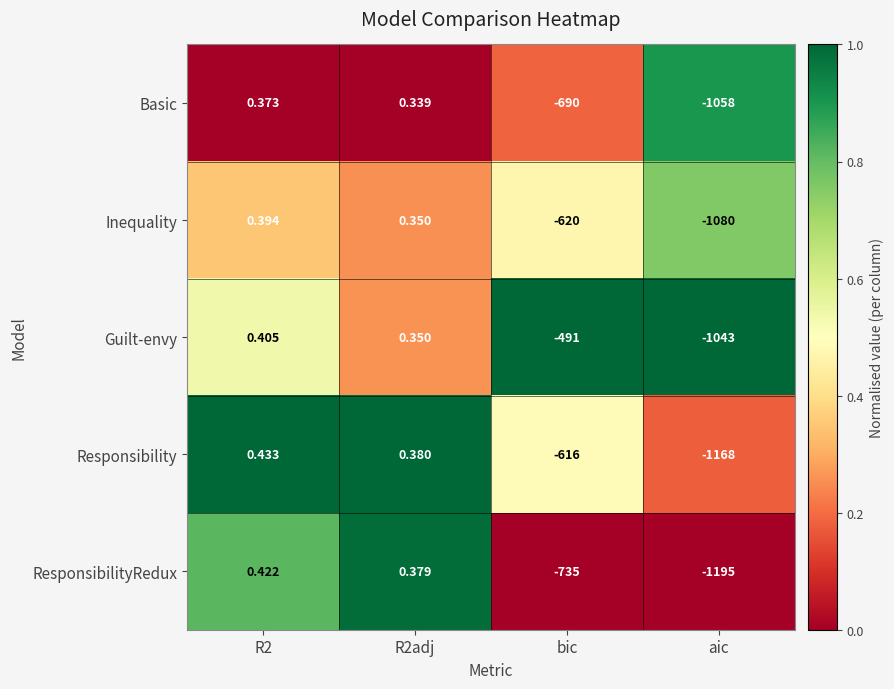

How many values in the Inequality series are below 0?

2